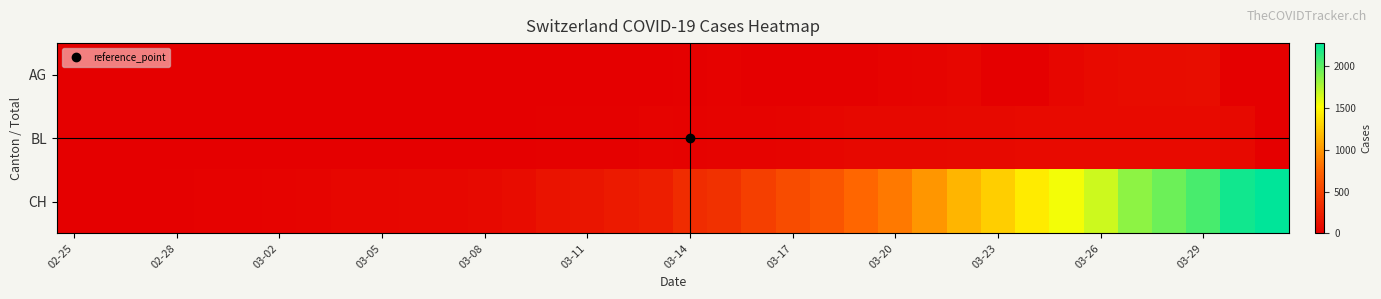

Which series has the largest range (max minus min)?

CH